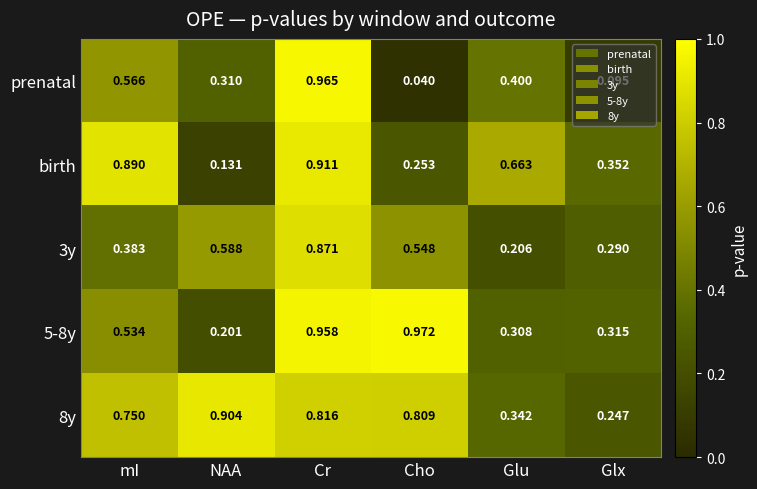

Is the value of 8y at Cho greater than the value of 5-8y at mI?

Yes